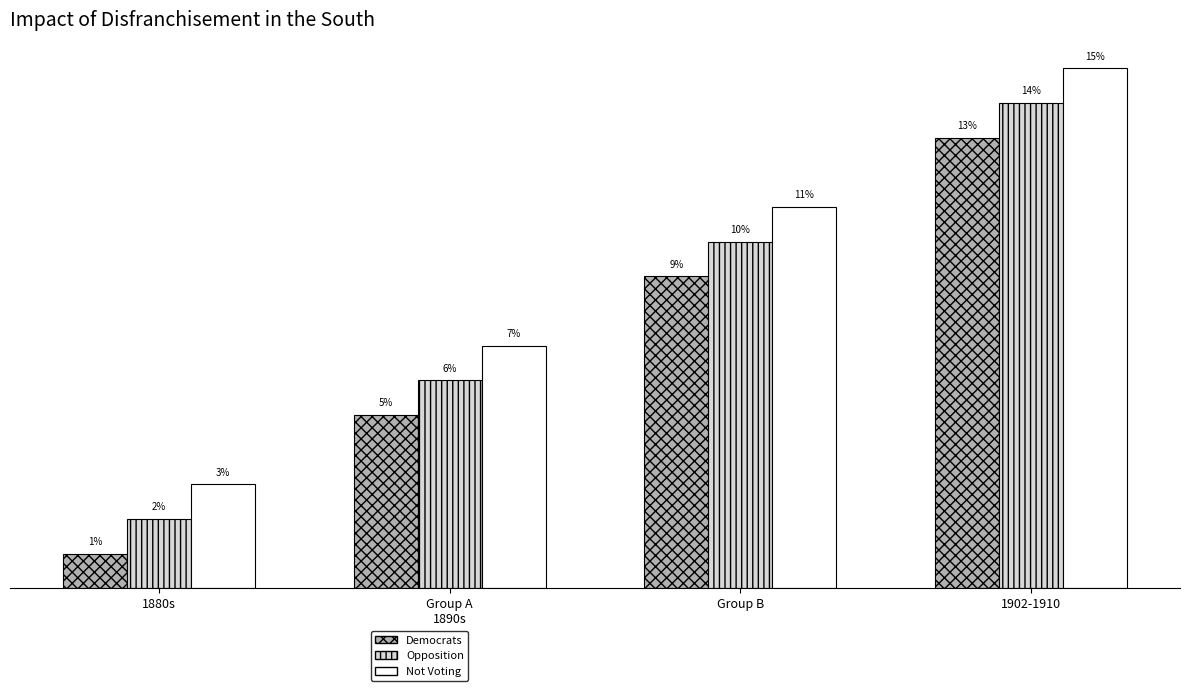

Rank the series by their average value, from lowest to highest.

Democrats, Opposition, Not Voting